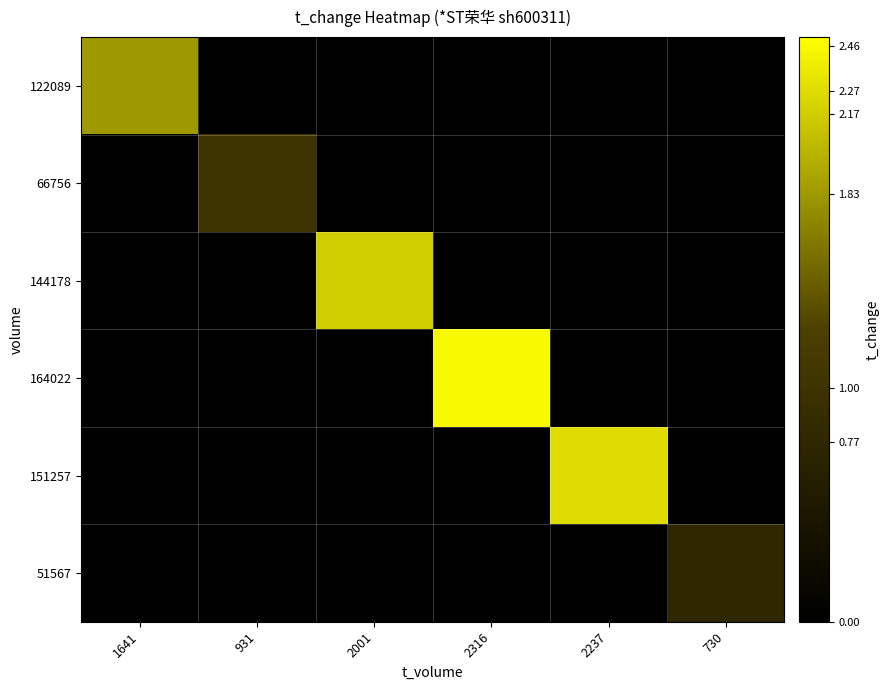

How many distinct data groups are displayed?

6